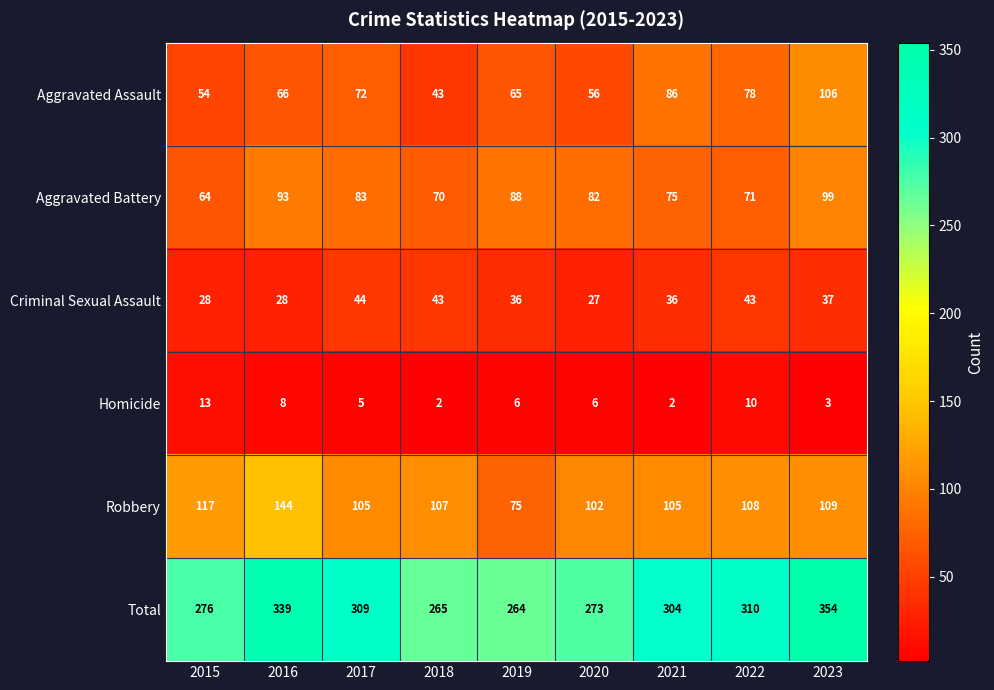

What is the total value across all series at 2018?

530